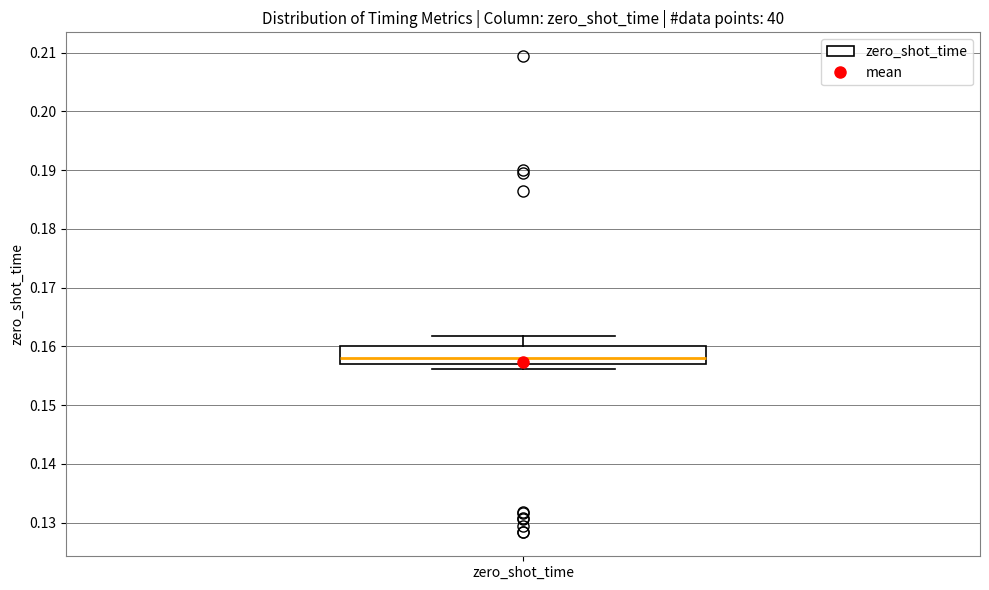

Transcribe this box plot: give where the median line is, the range the box spans, and where the two whiskers end, as read against the y-axis. The values are not printed on the chart, so give them approximately, as read against the axis.

median 0.158, box 0.157 to 0.160, whiskers 0.156 to 0.162